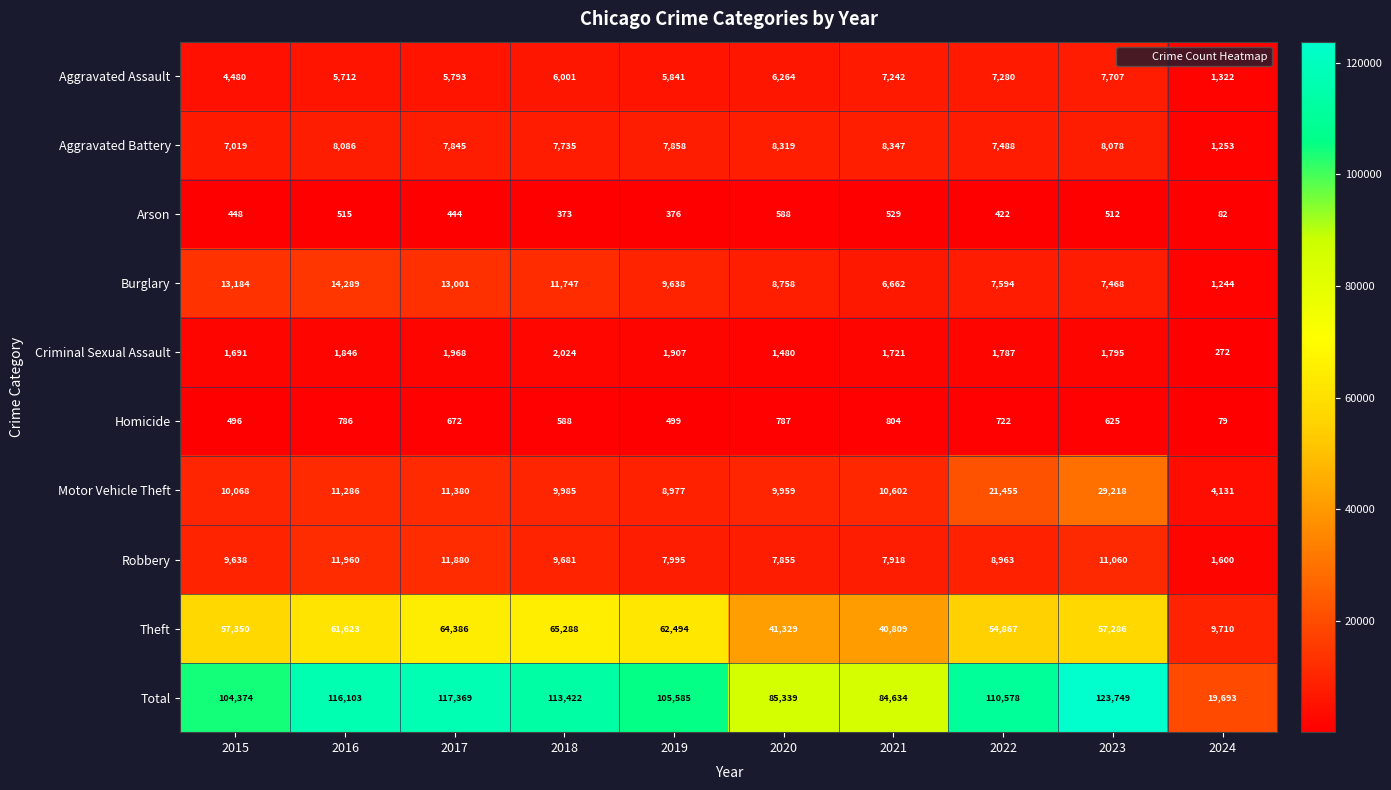

What is the smallest value displayed?

79